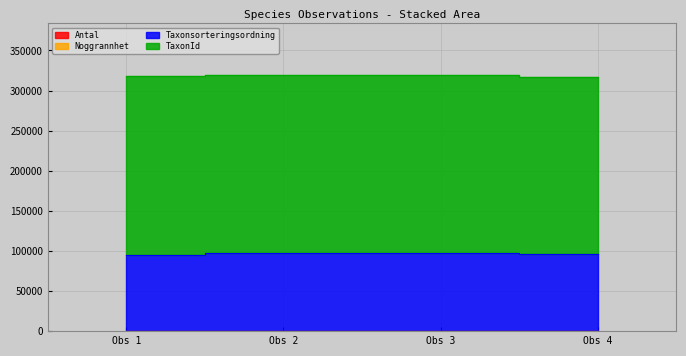

How many lines are shown in the chart?

2